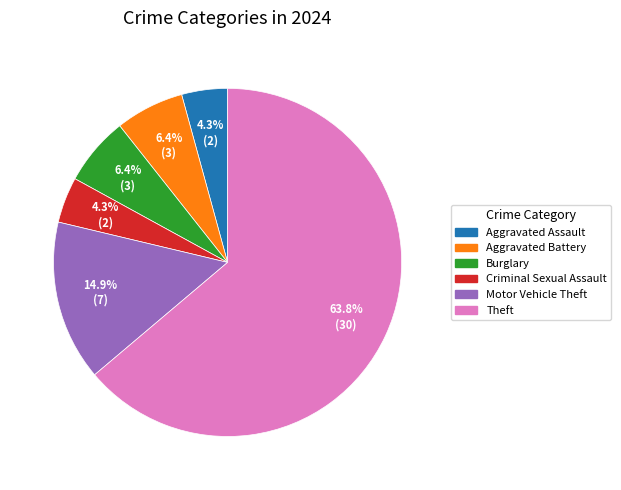

Is there a majority slice in this chart?

Yes